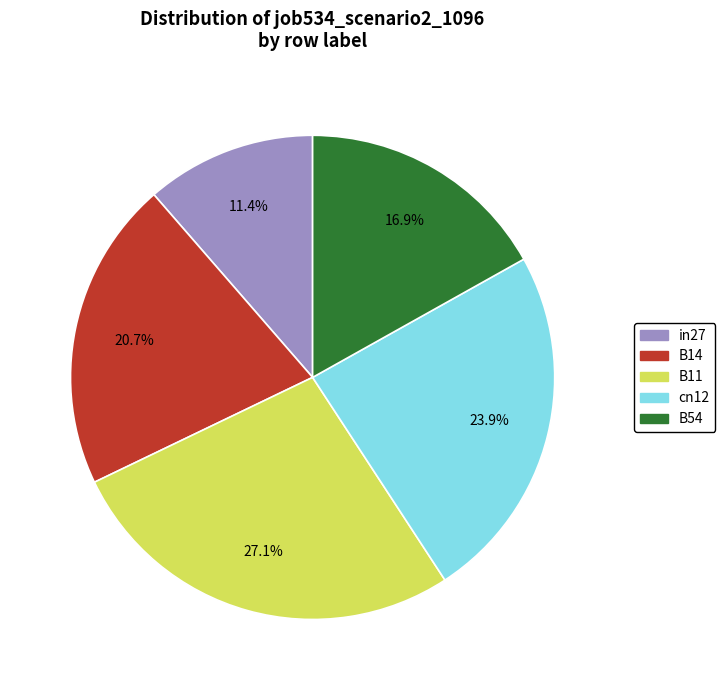

What is the total percentage of B11 and cn12?

51.0%